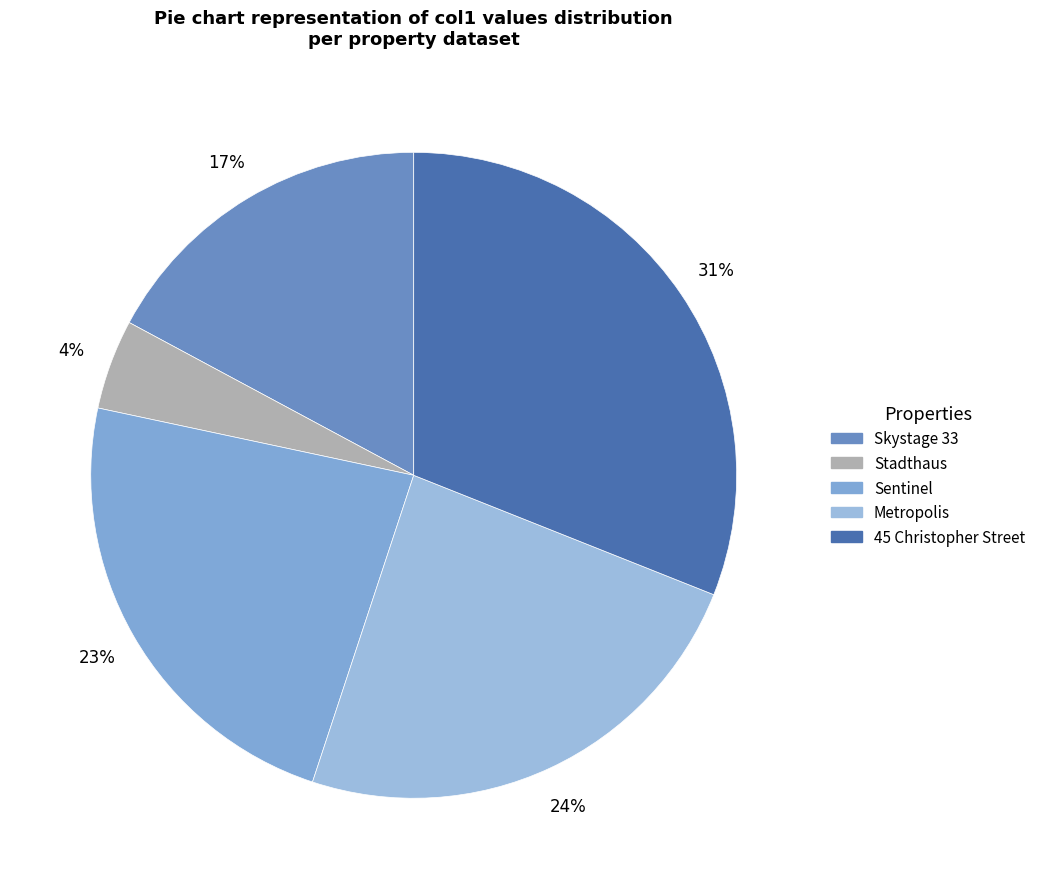

Does any single category account for the majority?

No